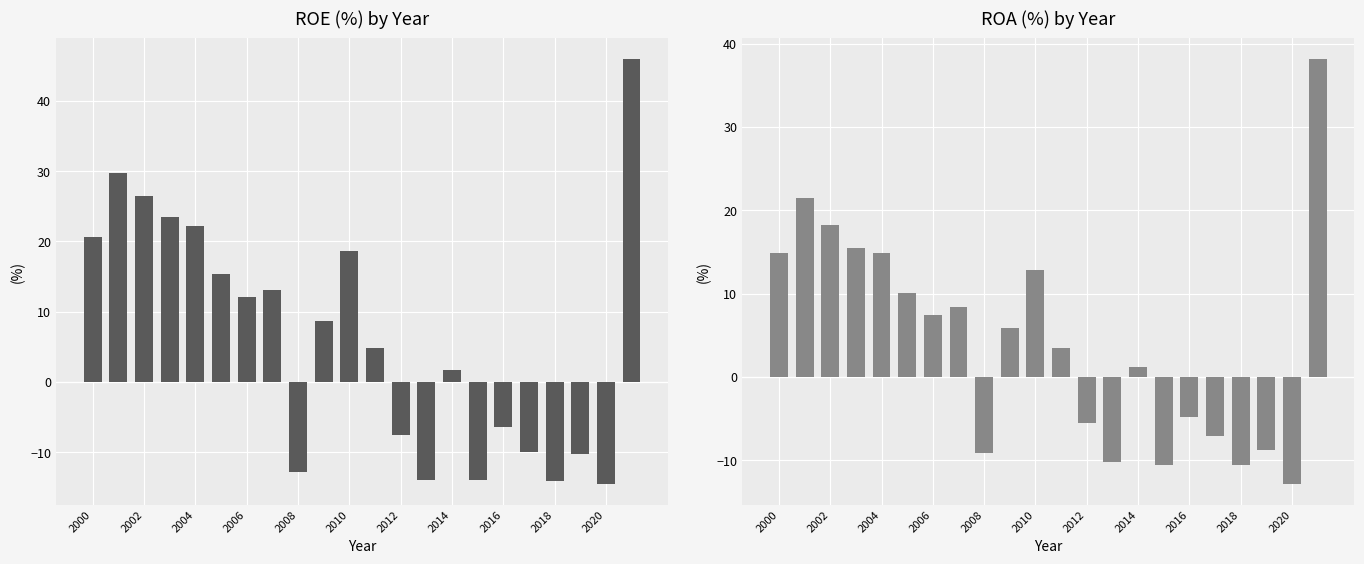

What is the minimum value for ROE?

-14.5